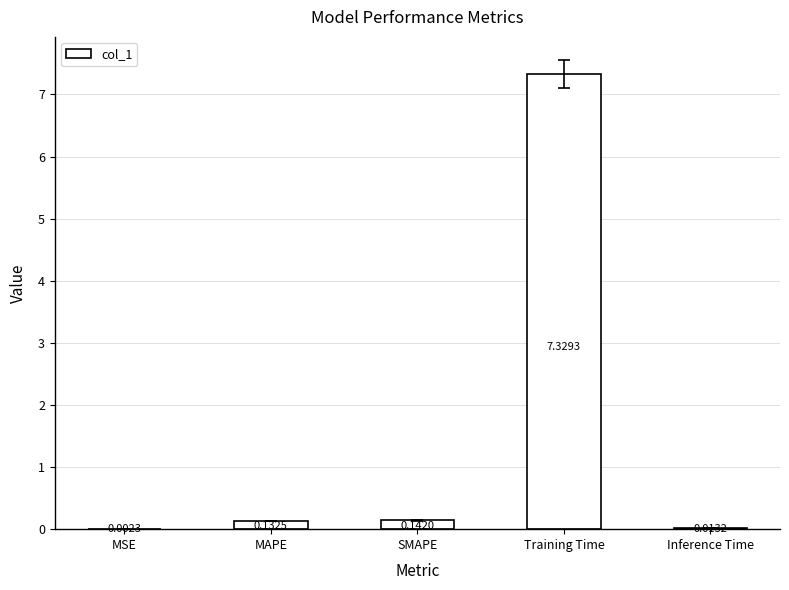

At which category does the chart reach its peak across all series?

Training Time